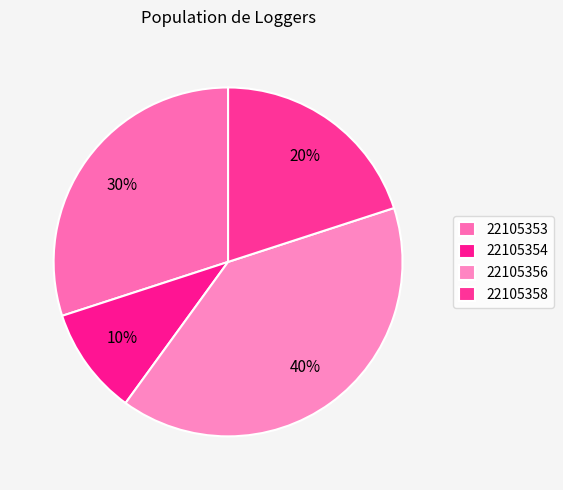

What portion of the pie excludes 22105353?

70.0%